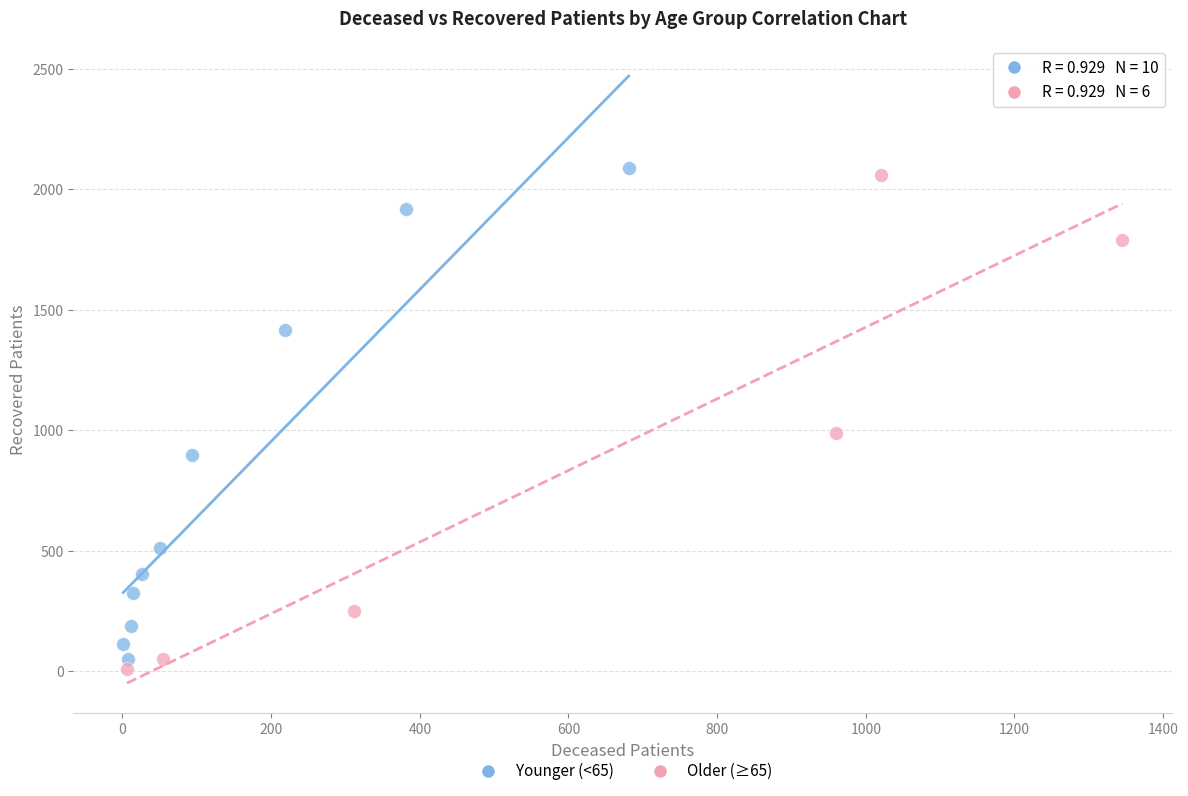

What are all the series names shown in the legend?

Younger (<65), Older (≥65)